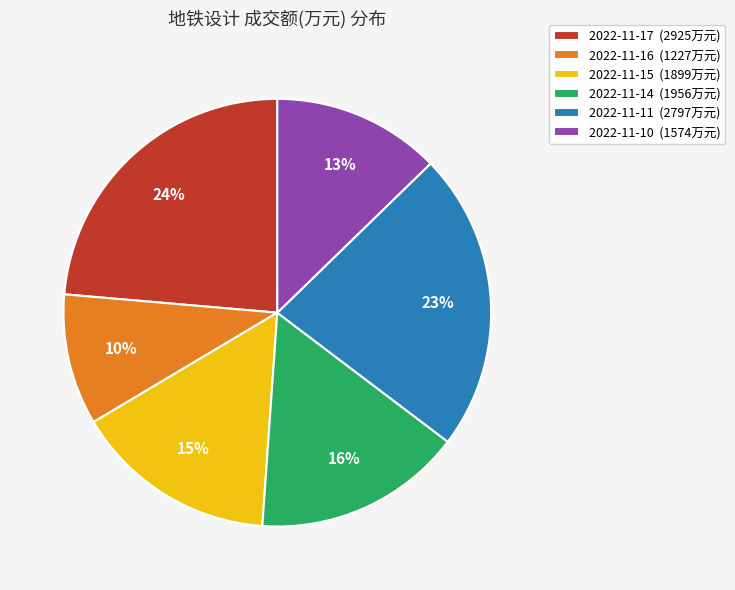

How many segments does this pie chart have?

6